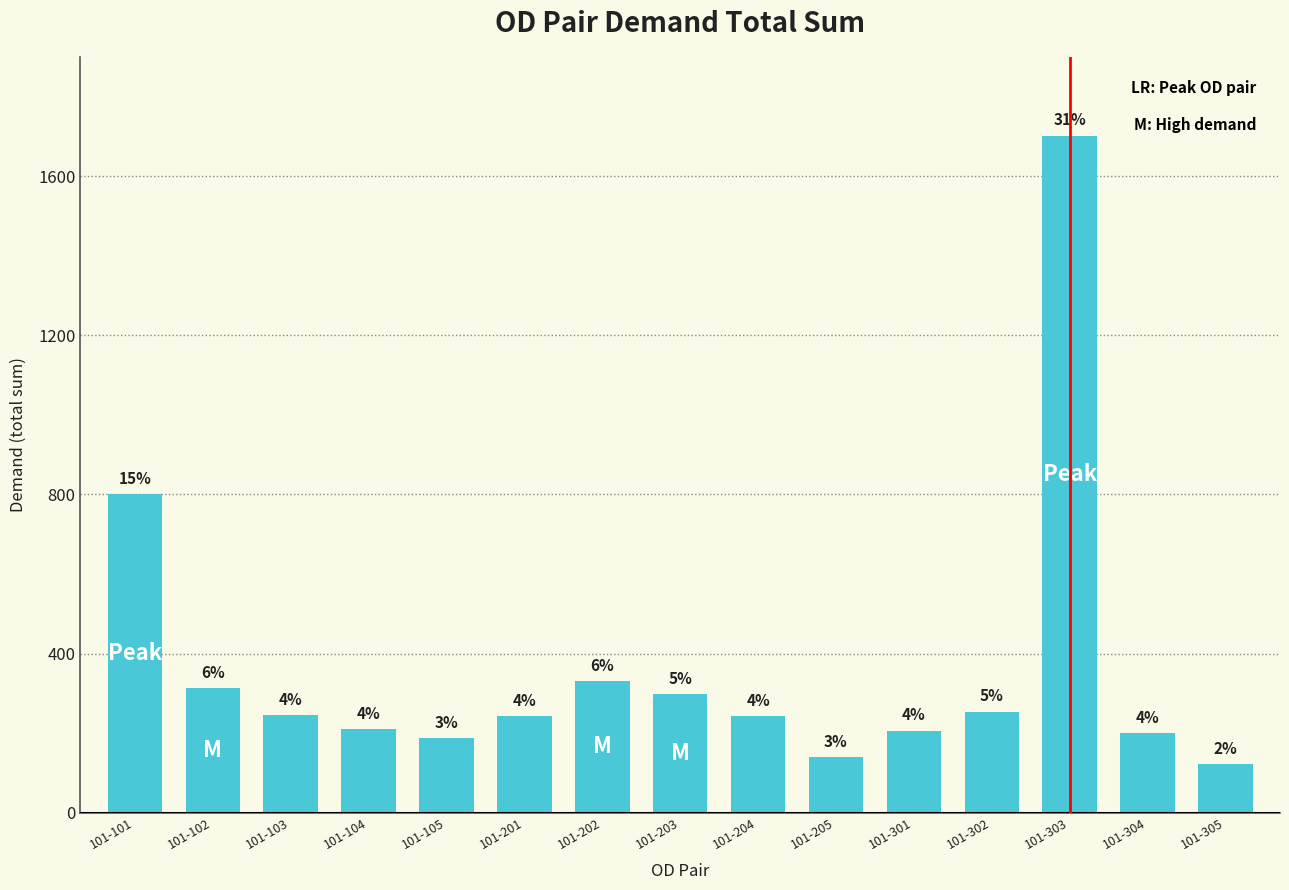

Are the bars horizontal?

No